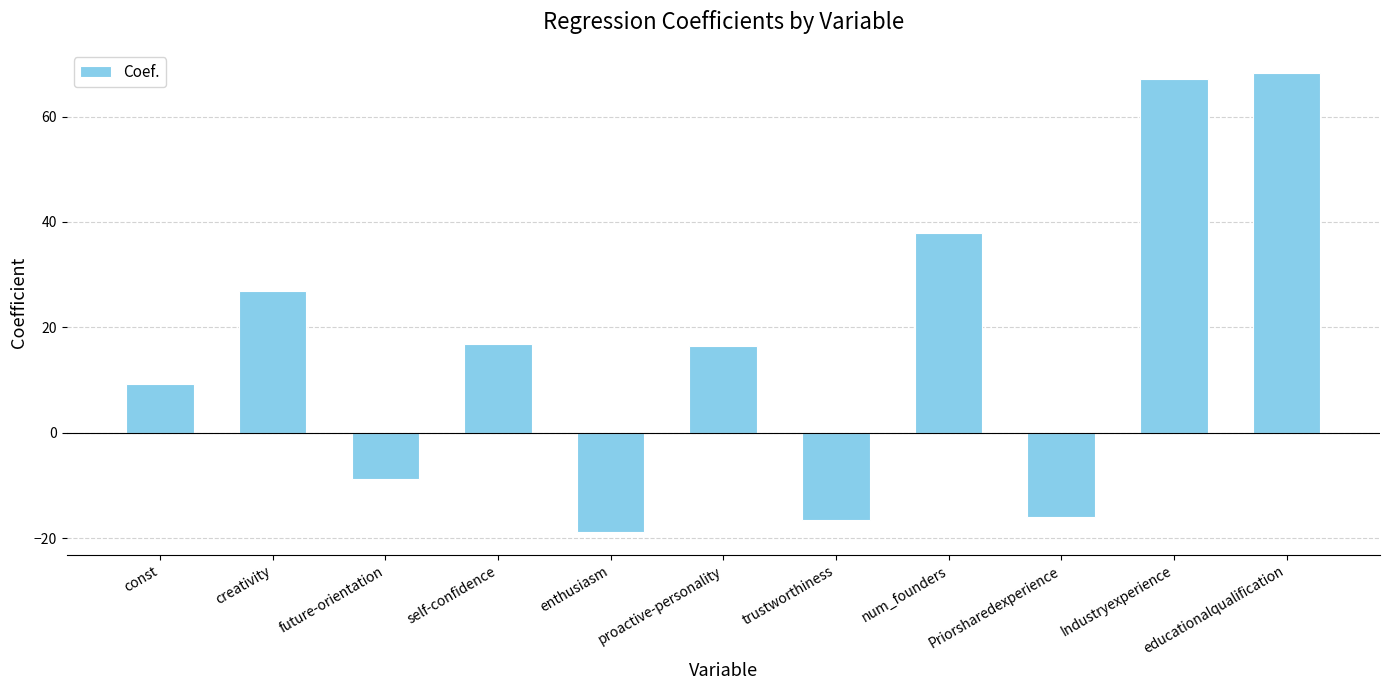

What is the value of the 10th bar from the left?

67.1